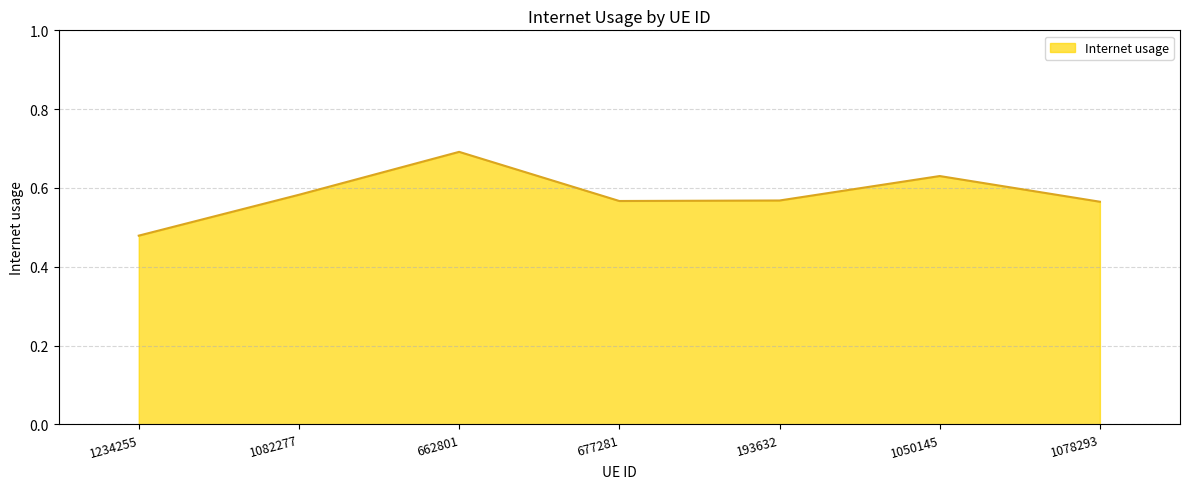

The value at 1234255 is 0.3. True or false?

False